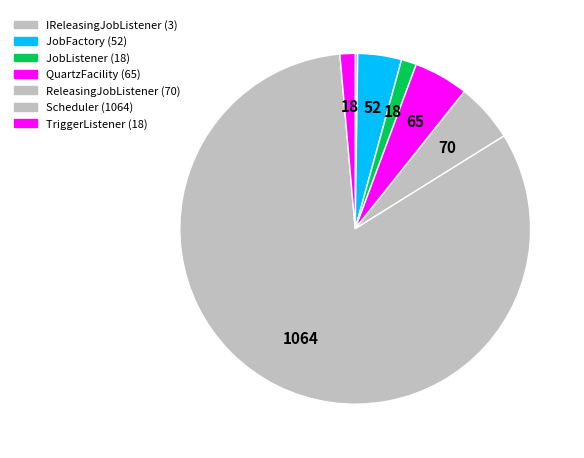

To the nearest percent, what is the difference between the largest and smallest slice percentages?

82%